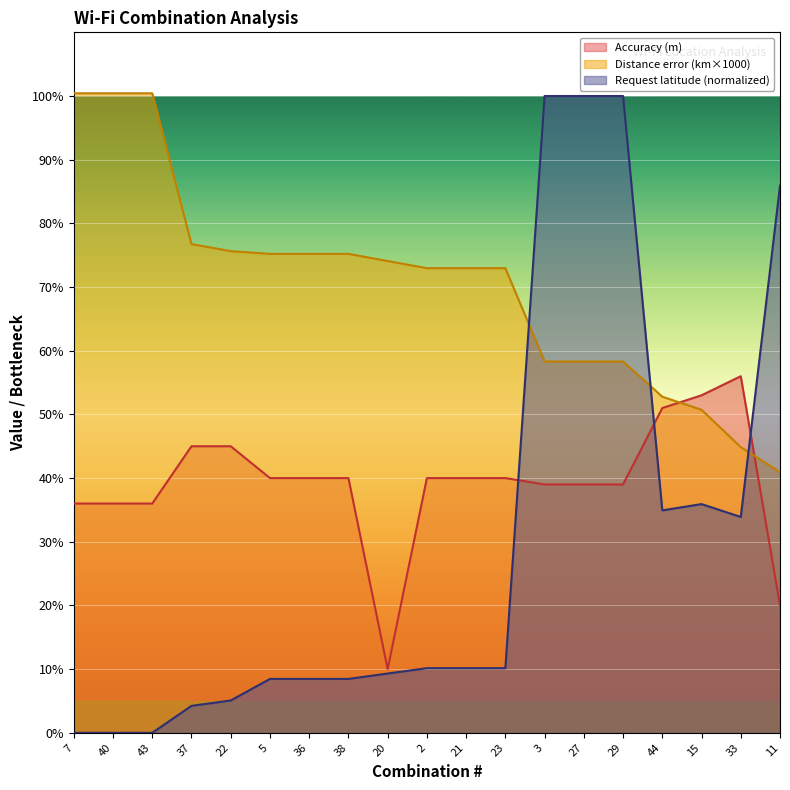

True or false: Accuracy (m) and Request latitude mean cross at least once.

True